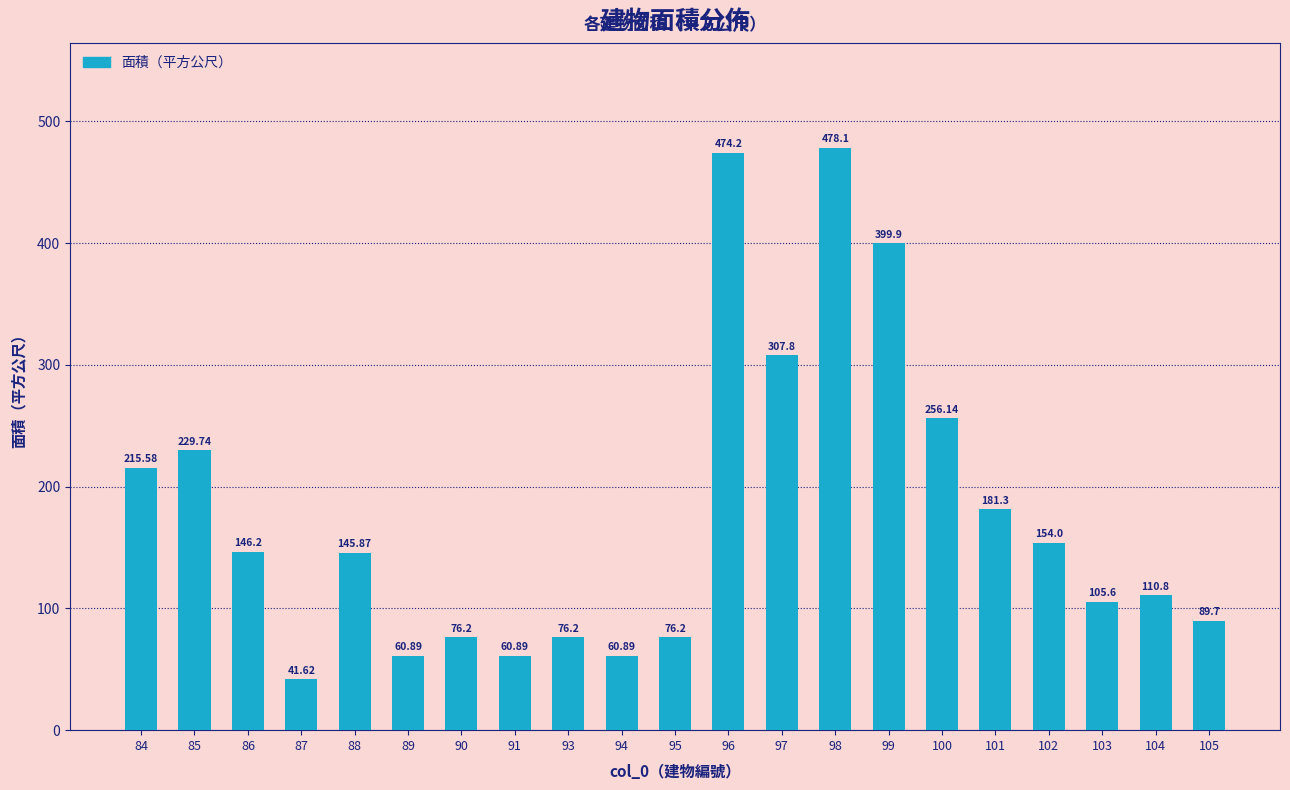

Reading left to right, list all the values displayed in this chart.

215.6	229.7	146.2	41.6	145.9	60.9	76.2	60.9	76.2	60.9	76.2	474.2	307.8	478.1	399.9	256.1	181.3	154.0	105.6	110.8	89.7